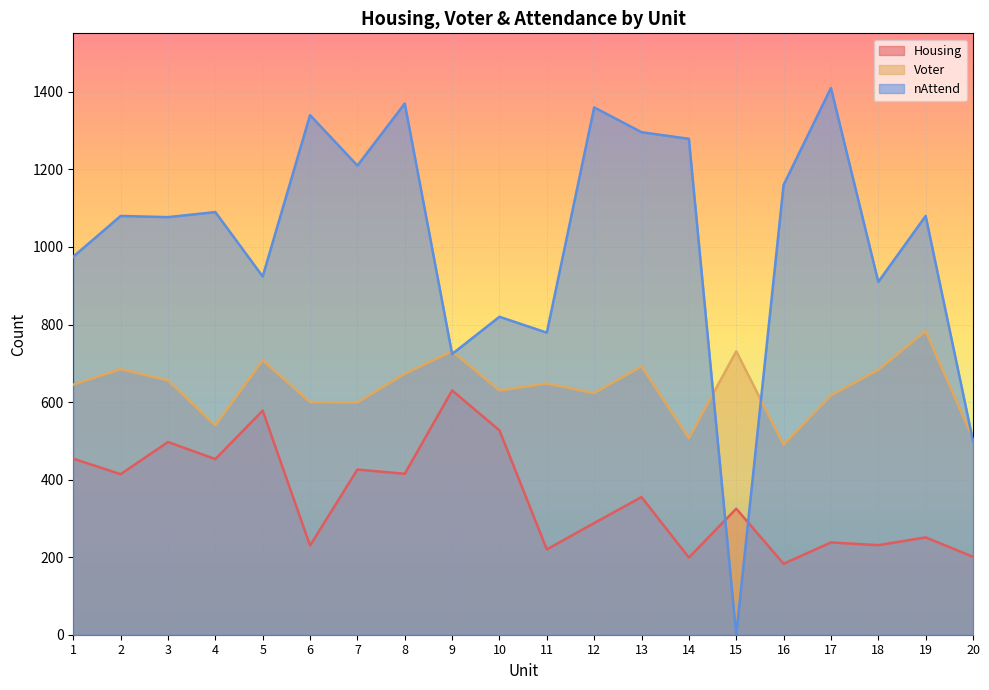

At which category is the sum across all series the highest?

8